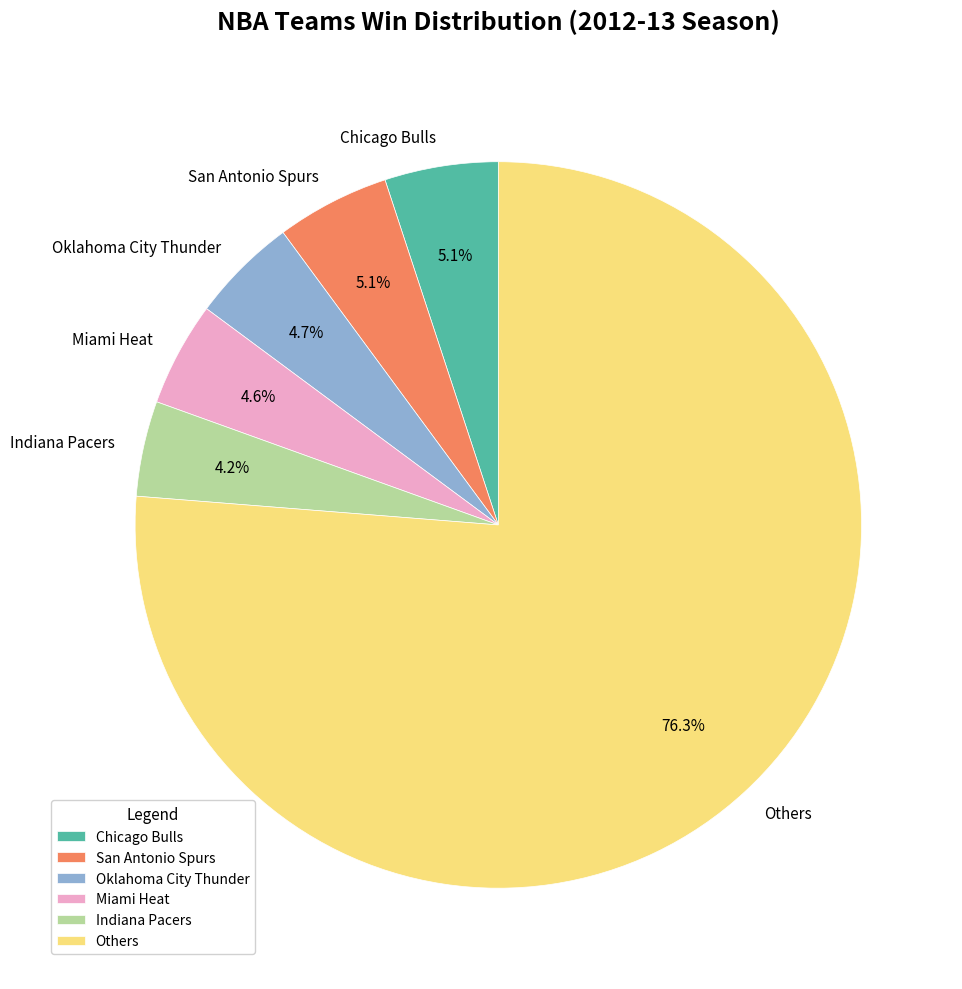

How many segments does this pie chart have?

6